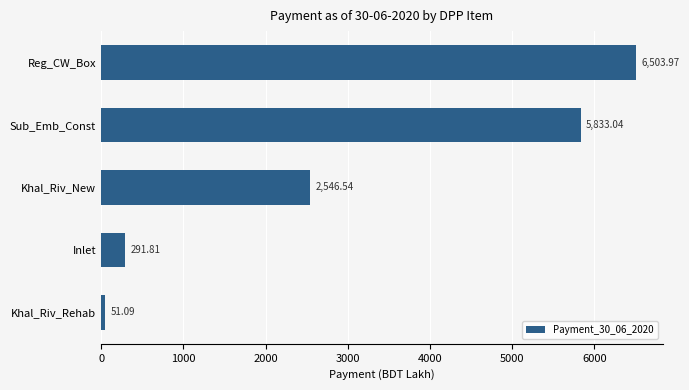

What is the change in value from Khal_Riv_Rehab to Inlet?

+240.7